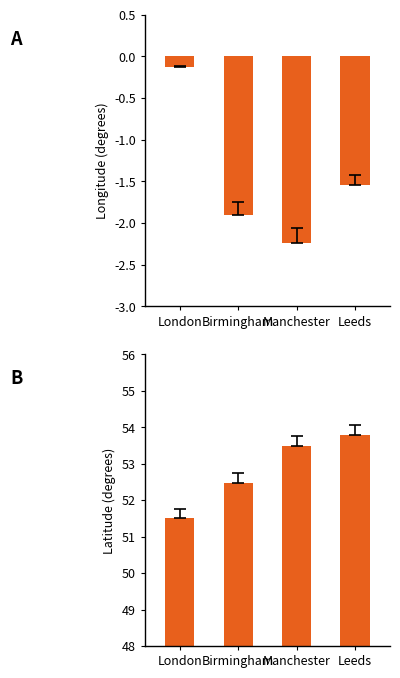

Reading left to right, extract all data points from this chart.

Longitude: -0.1	-1.9	-2.2	-1.5
Latitude: 51.5	52.5	53.5	53.8